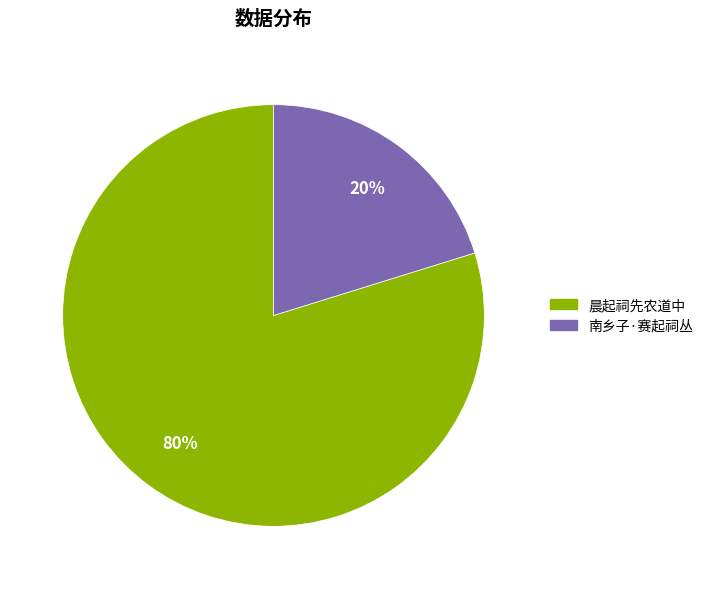

What is the ratio of the value at 南乡子·赛起祠丛 to the value at 晨起祠先农道中?

0.3